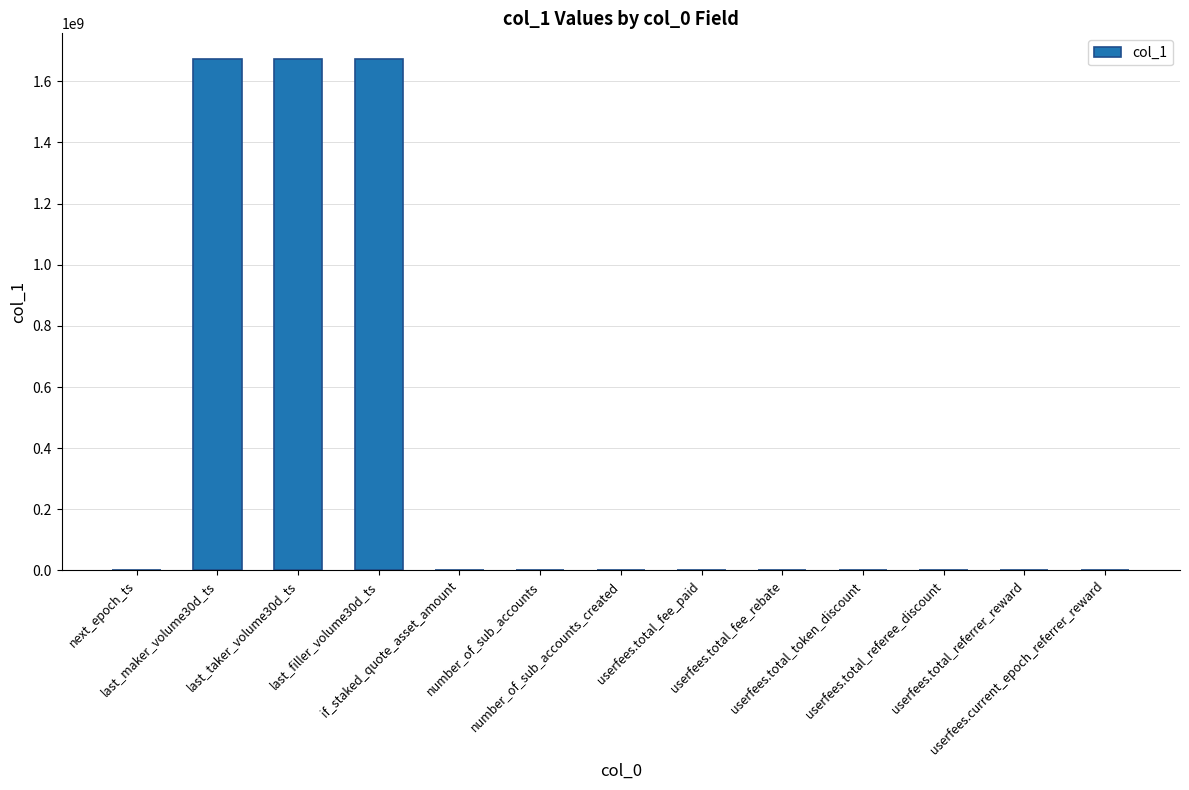

Is it true that the value at last_filler_volume30d_ts is 1673311716?

True